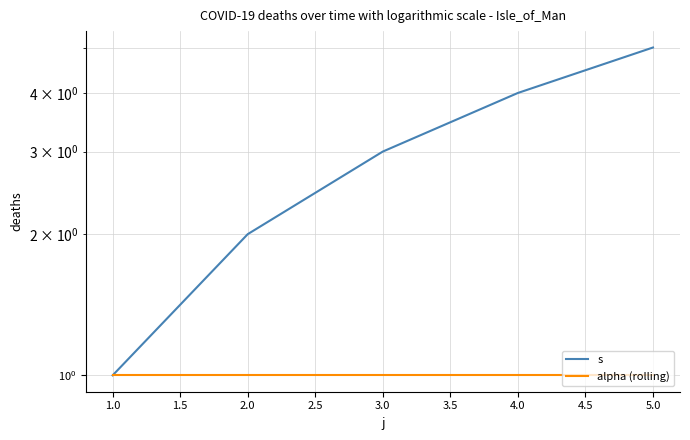

What is the average value of the s series?

3